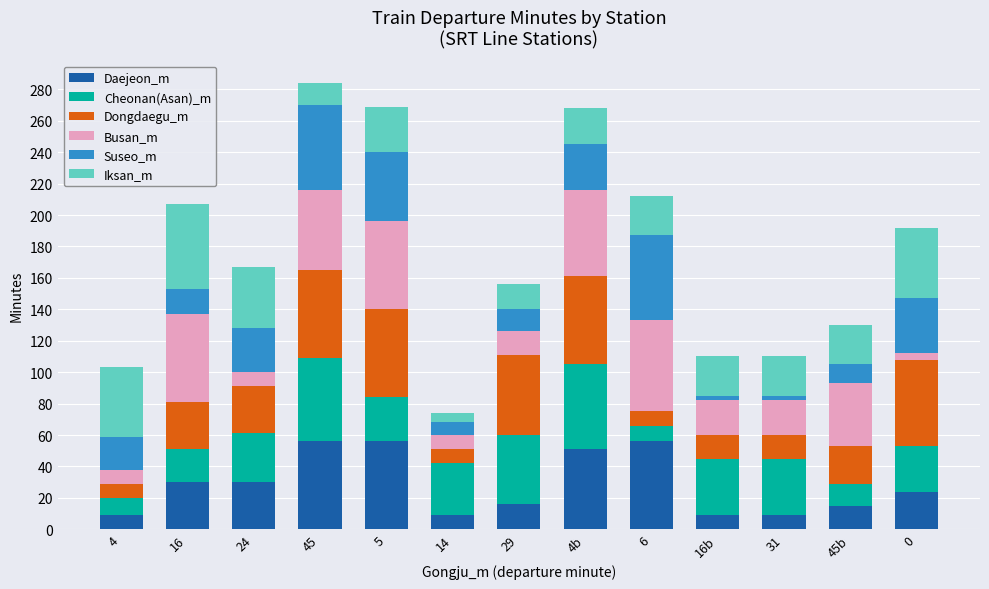

How many distinct data groups are displayed?

6